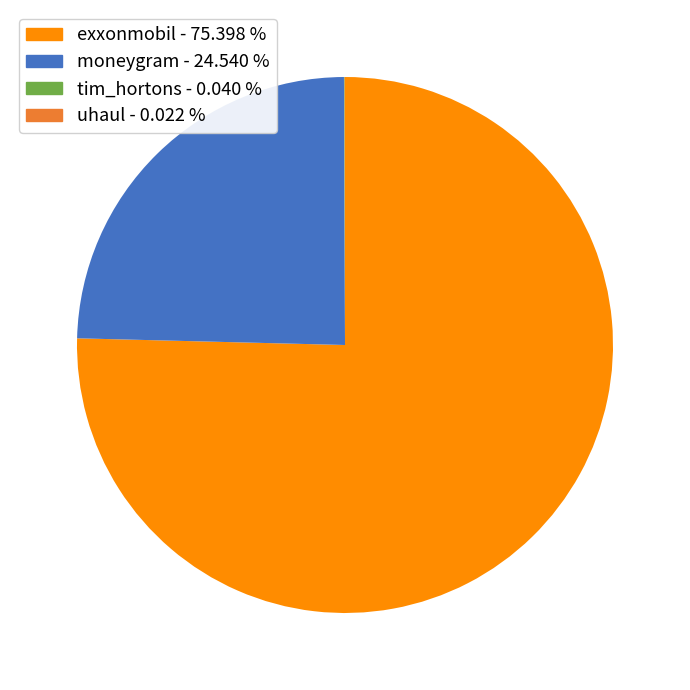

What is the largest slice in the pie chart?

exxonmobil